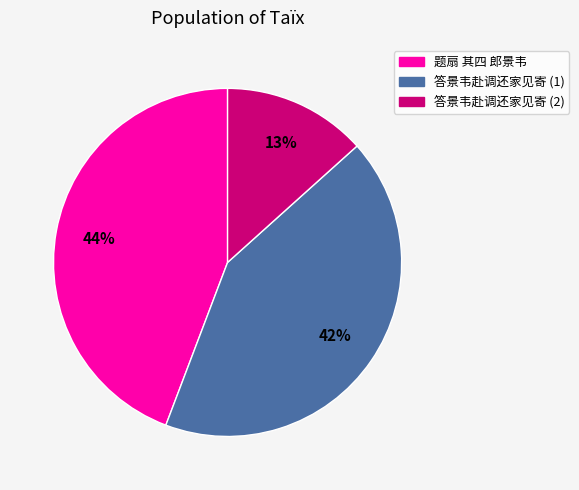

Is there a majority slice in this chart?

No